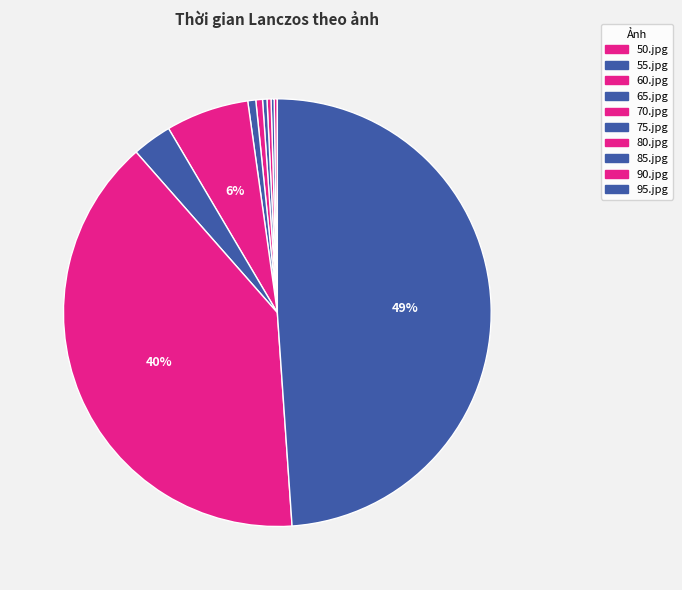

Does 75.jpg represent more than half of the total?

No